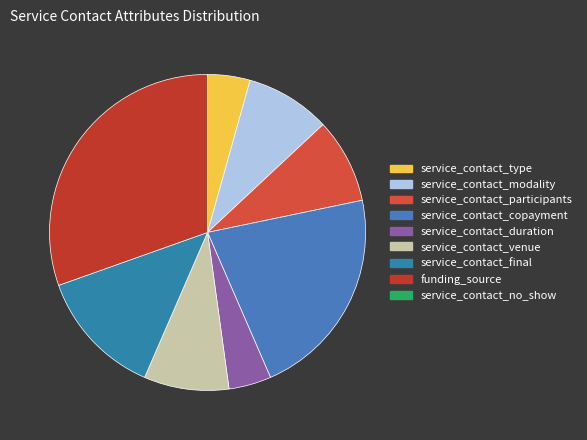

Count the number of slices in the pie.

9